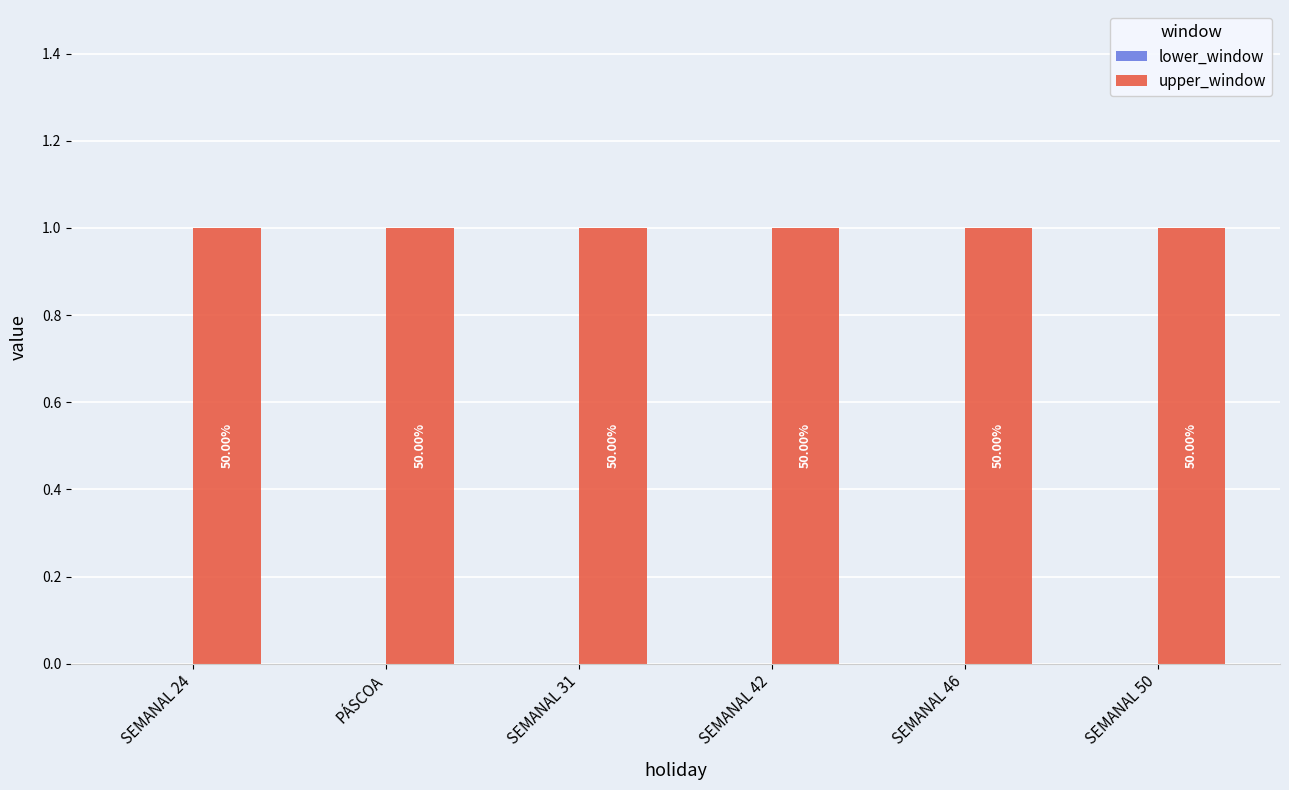

Rank the series by their maximum value, from lowest to highest.

lower_window, upper_window